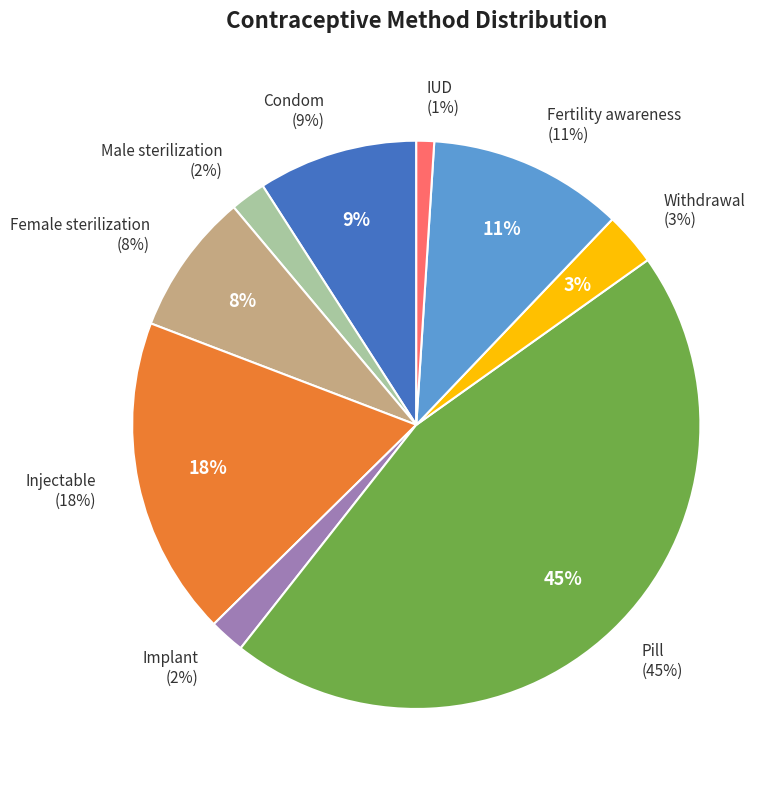

To the nearest percent, what percentage of the pie is IUD?

1%